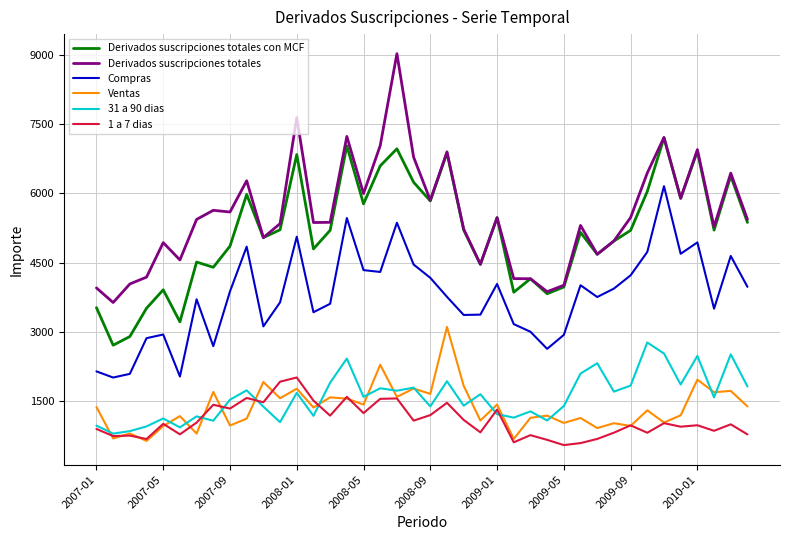

True or false: Derivados suscripciones totales and 1 a 7 dias cross at least once.

False